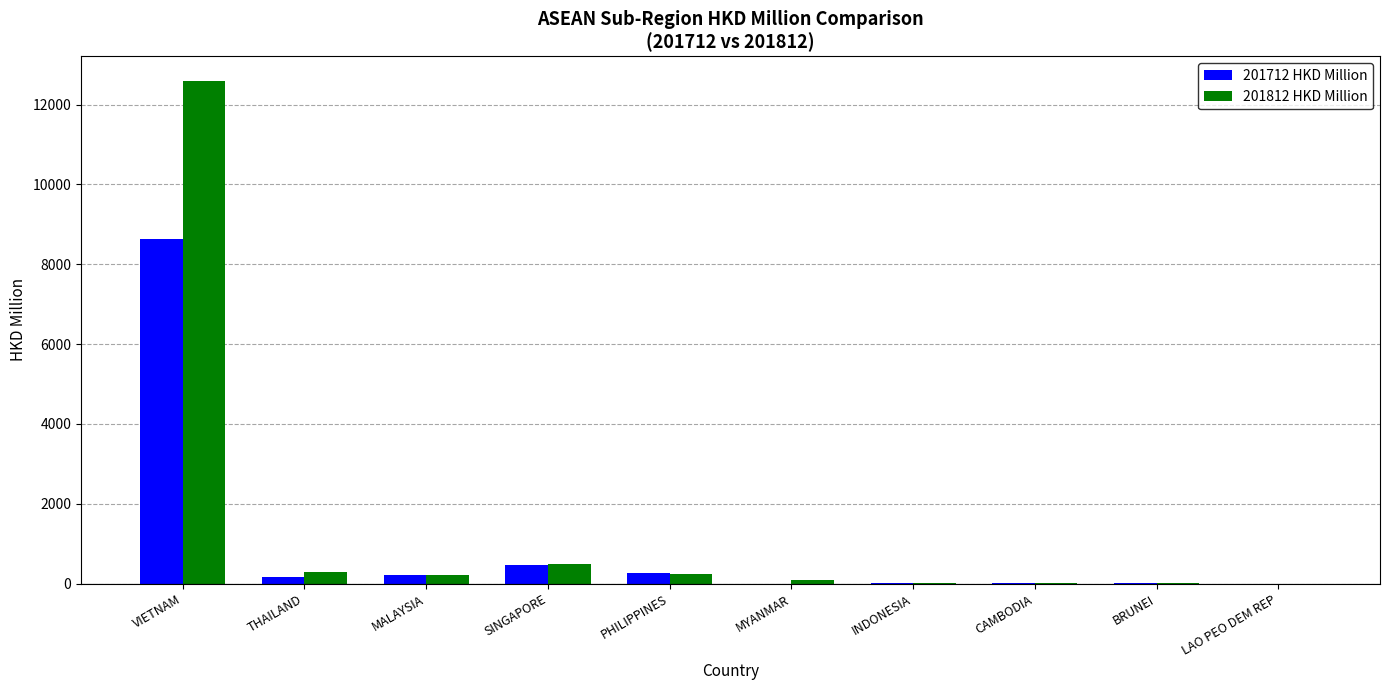

At which category does the chart reach its peak across all series?

VIETNAM